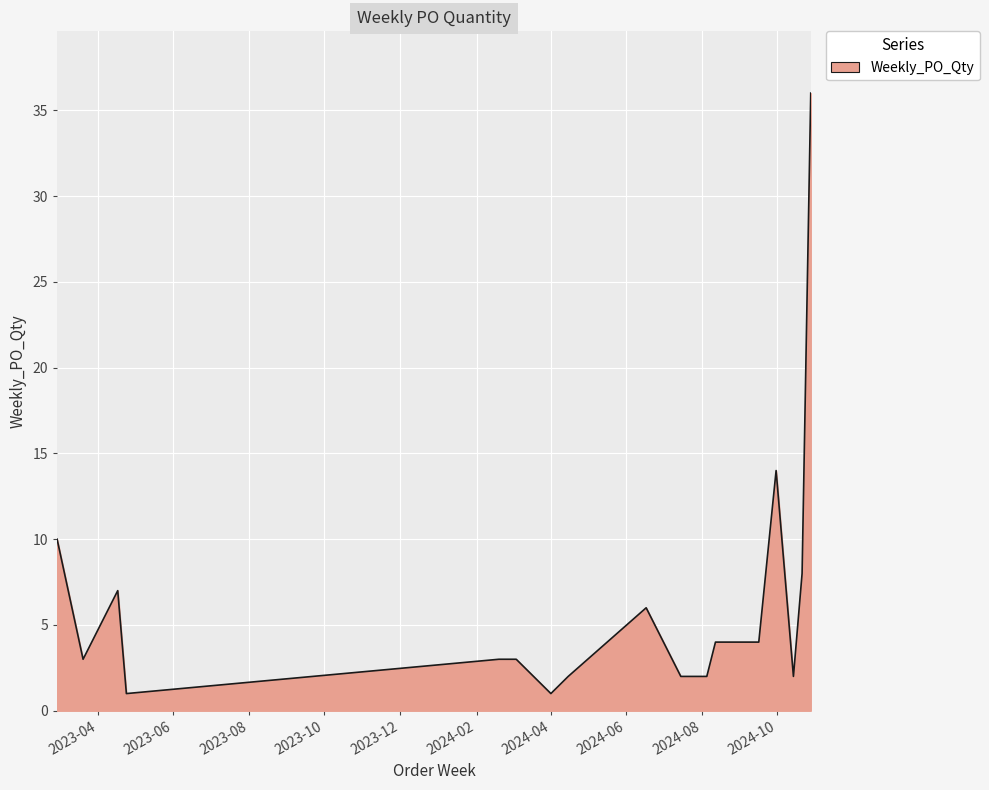

How many lines are shown in the chart?

1